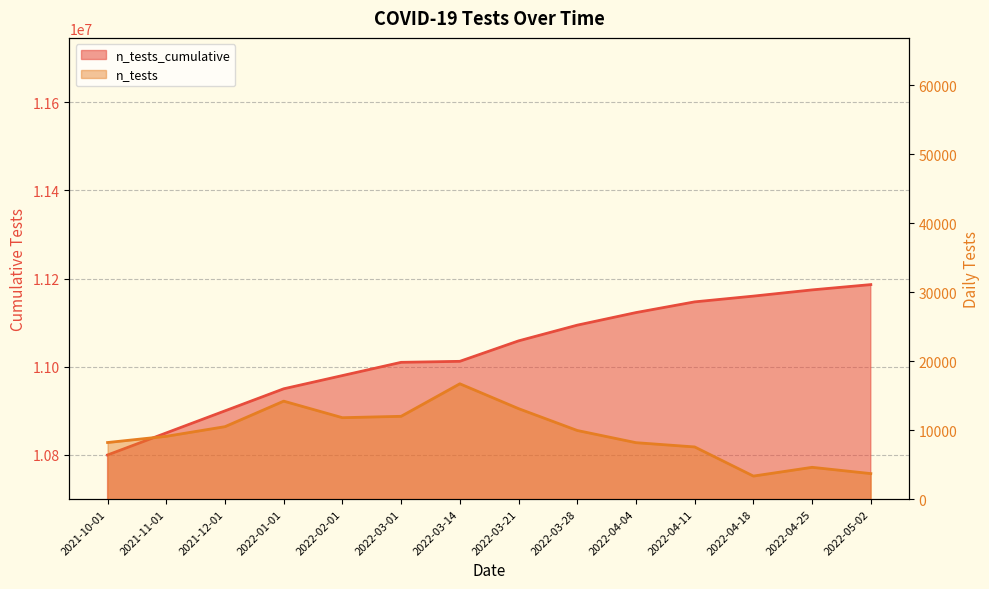

What are all the series names shown in the legend?

n_tests, n_tests_cumulative